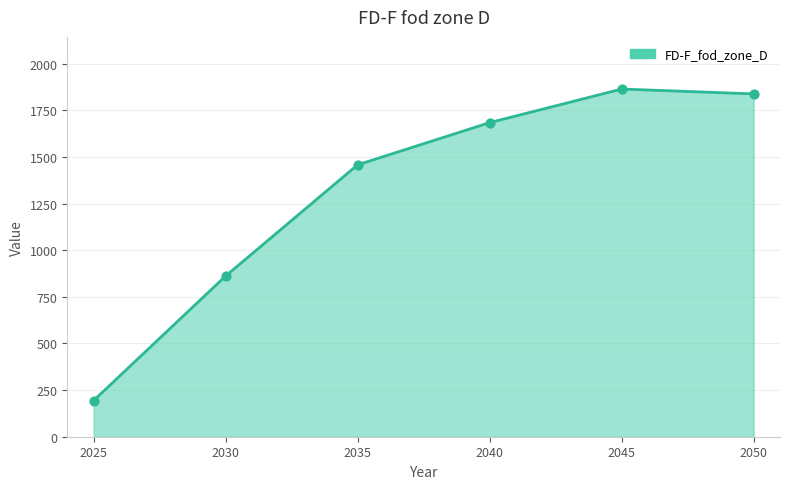

Which has a higher value, 2025 or 2040?

2040